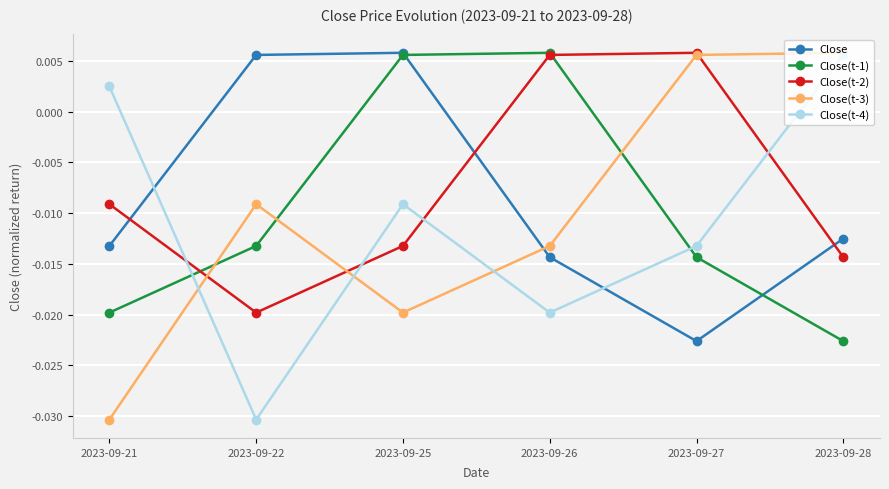

At which label does Close first exceed 0?

2023-09-22